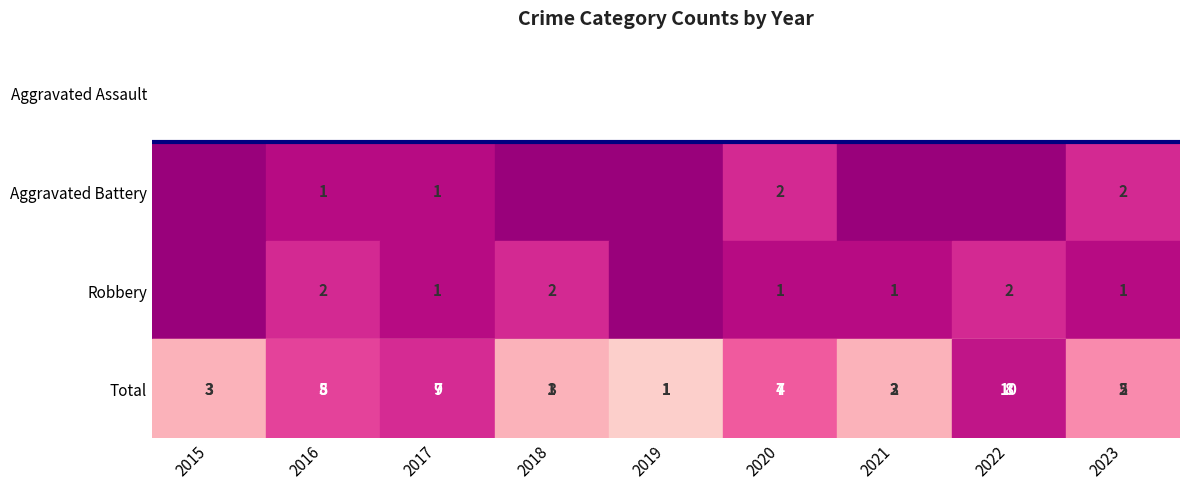

What is the difference between the highest and lowest values at 2022?

10